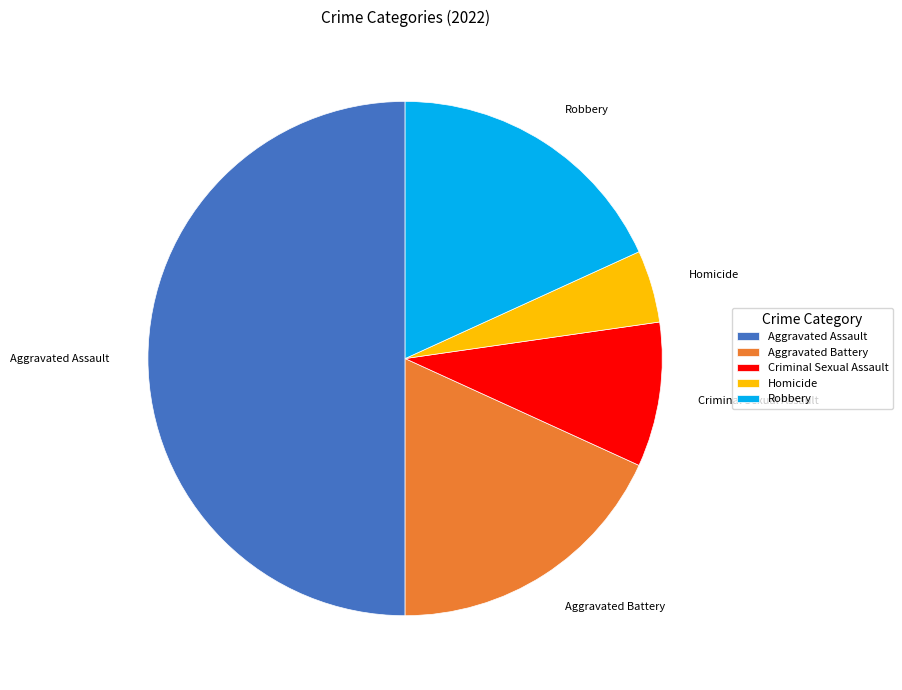

True or false: Aggravated Assault accounts for 50% of the total.

True